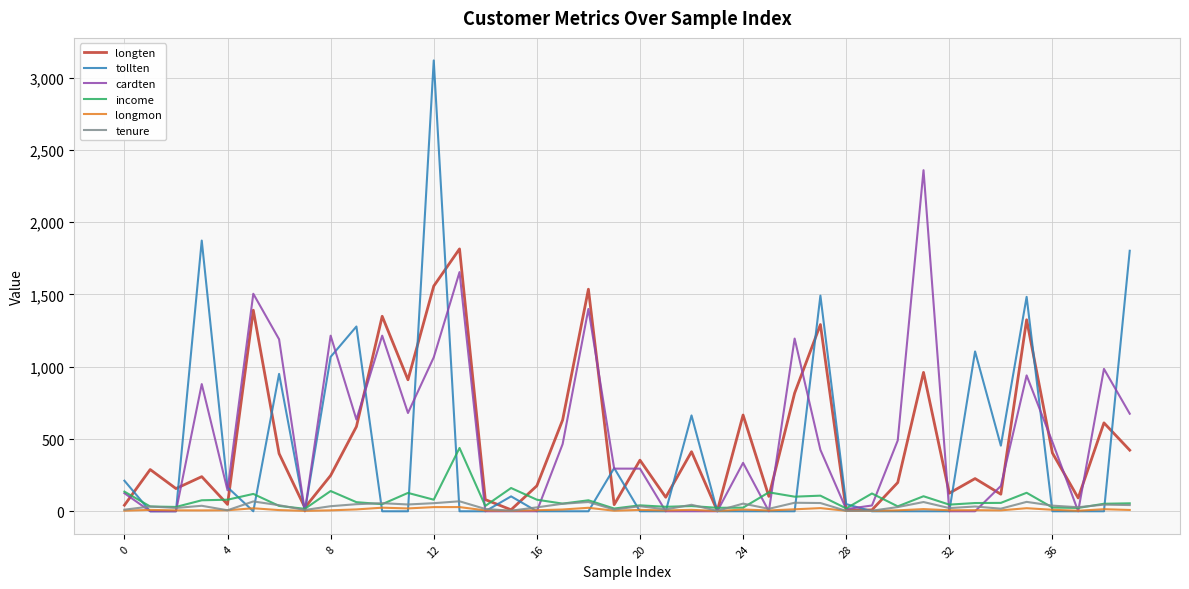

What are all the series names shown in the legend?

longten, tollten, cardten, income, longmon, tenure